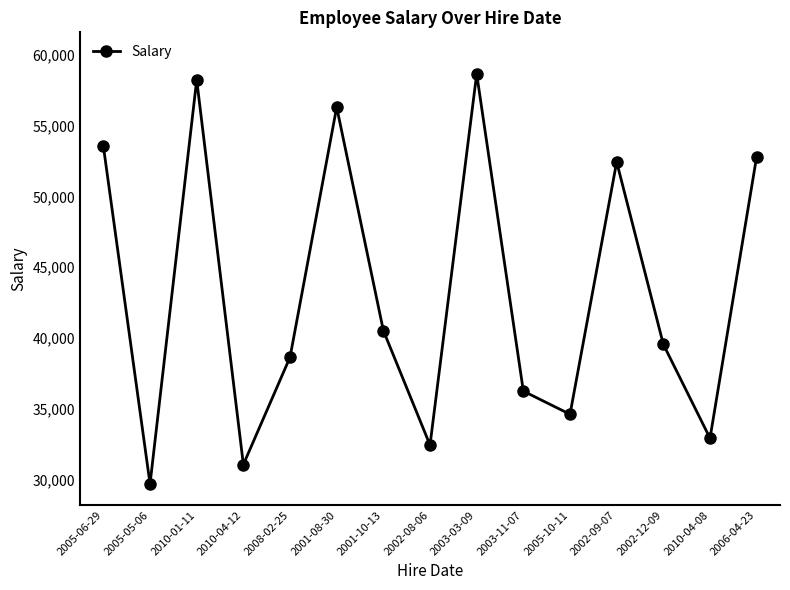

What position from the left is 2006-04-23?

15